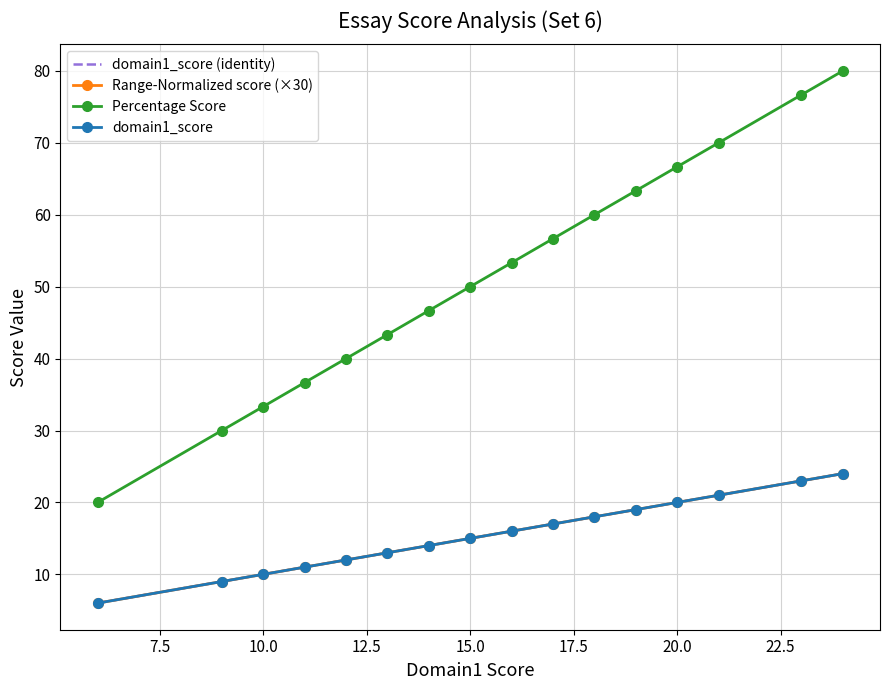

What is the average value of the domain1_score (identity) series?

15.5